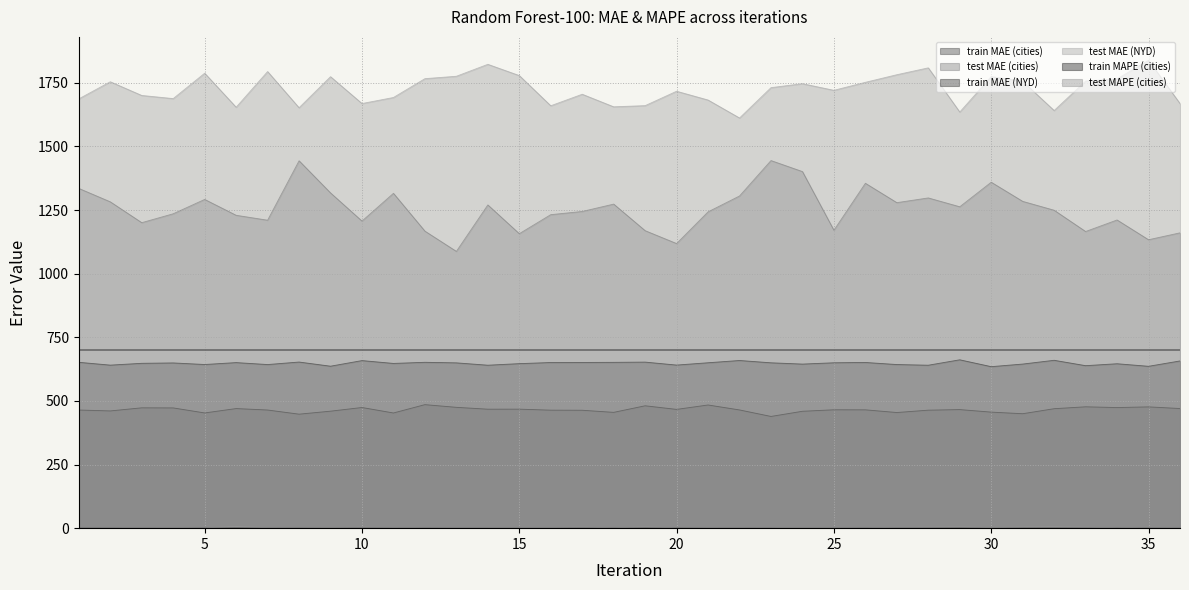

True or false: test MAPE (cities) and test MAE (cities) cross at least once.

False